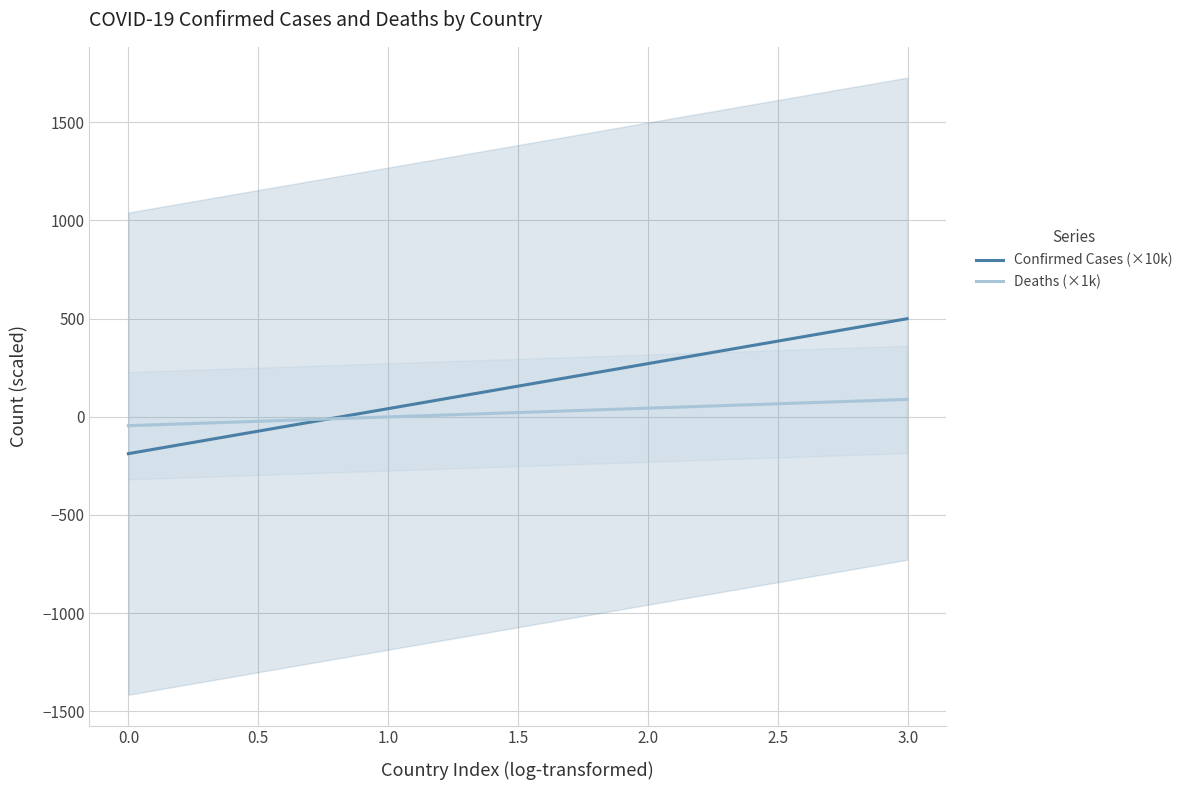

What is the highest value of the Confirmed Cases (×10k) series?

499.1